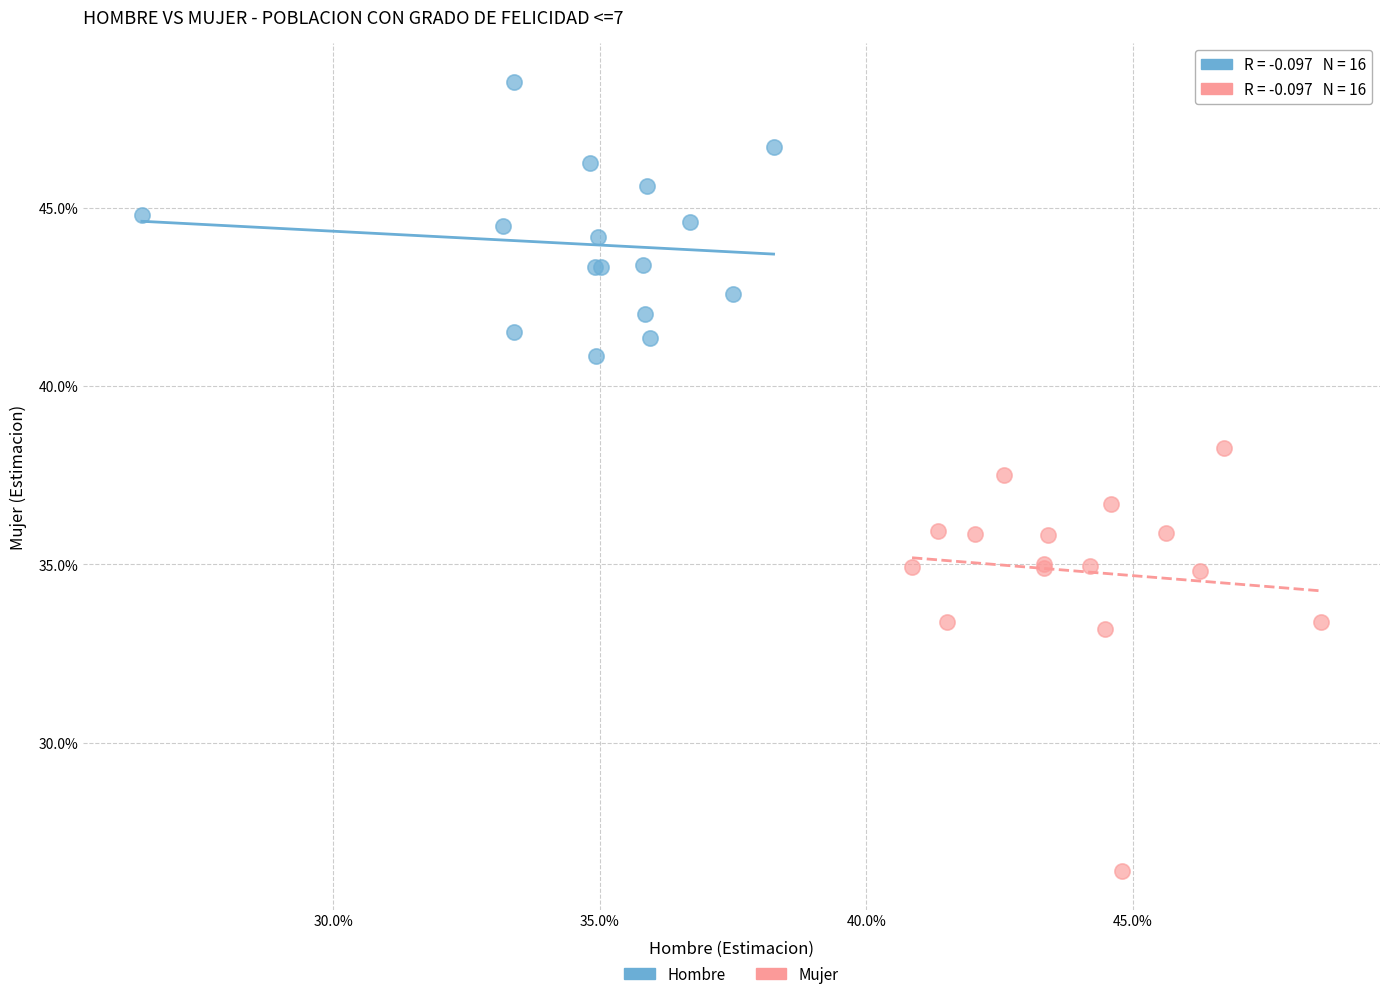

Which series has the largest Y range (max minus min)?

Mujer